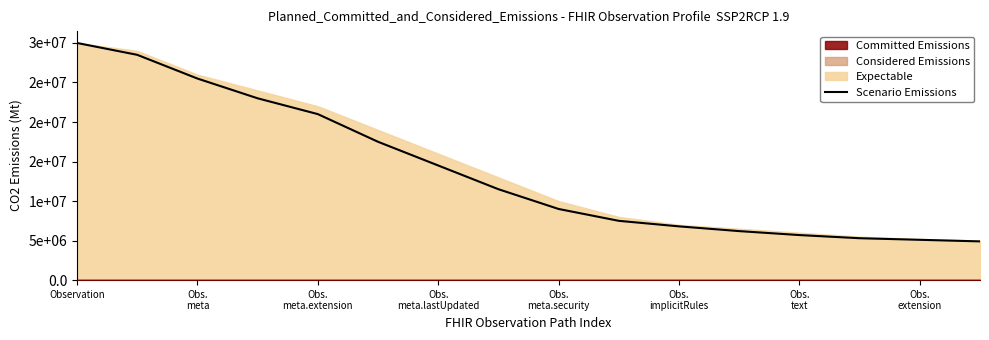

Does the chart have visible grid lines?

No